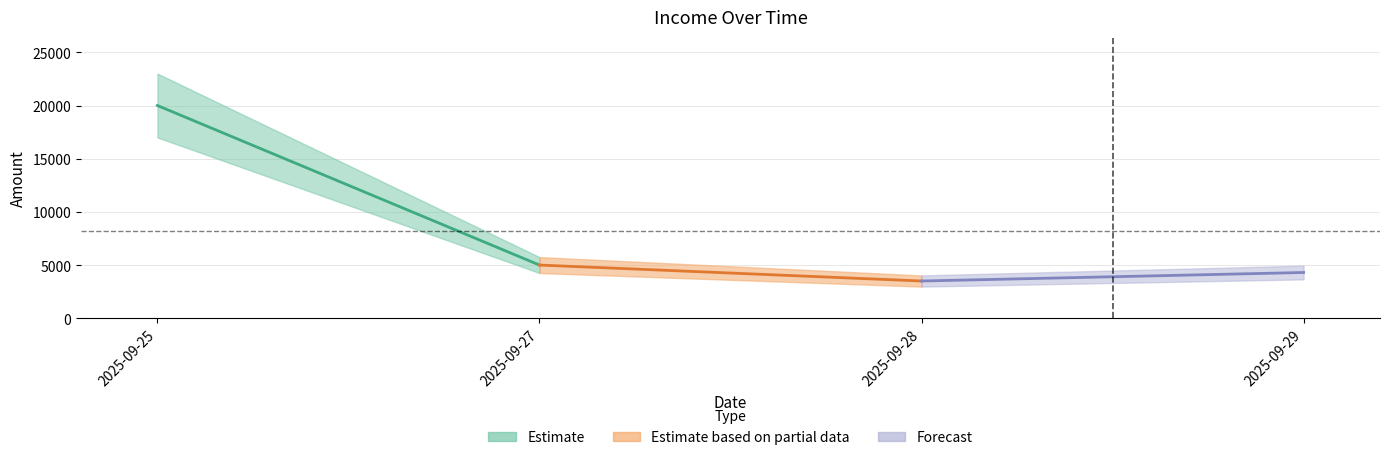

At which label does the data first exceed 5000?

2025-09-25